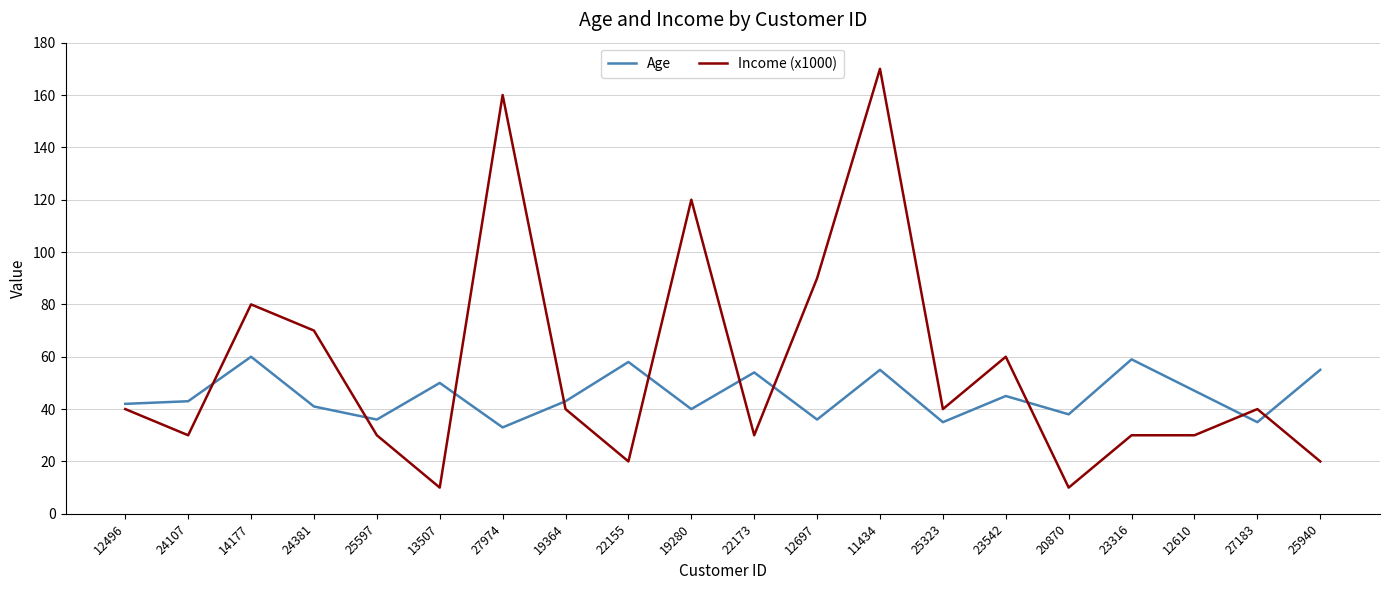

At which category does Income (x1000) reach its first local valley?

24107